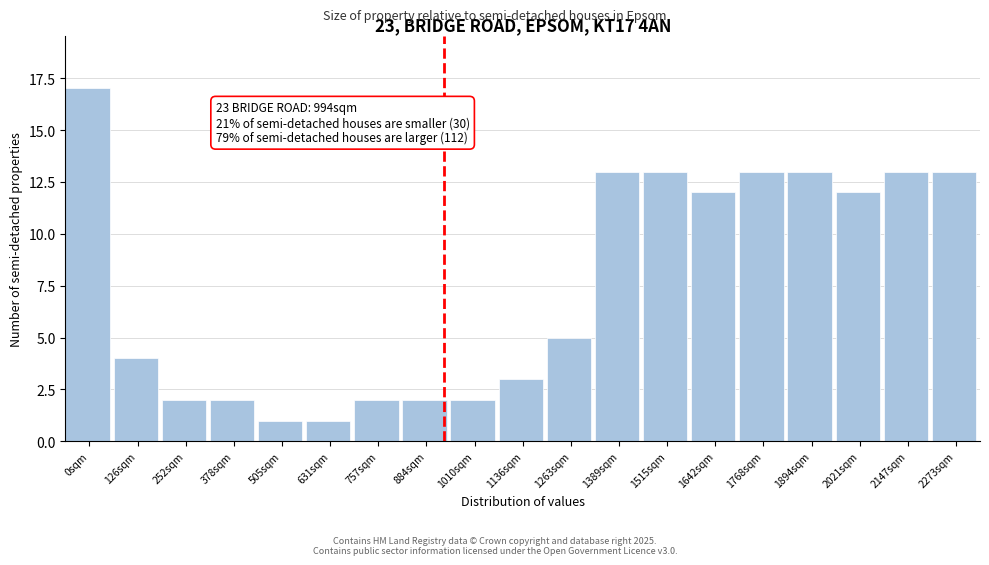

Reading left to right, transcribe all the data shown in this chart.

17	4	2	2	1	1	2	2	2	3	5	13	13	12	13	13	12	13	13